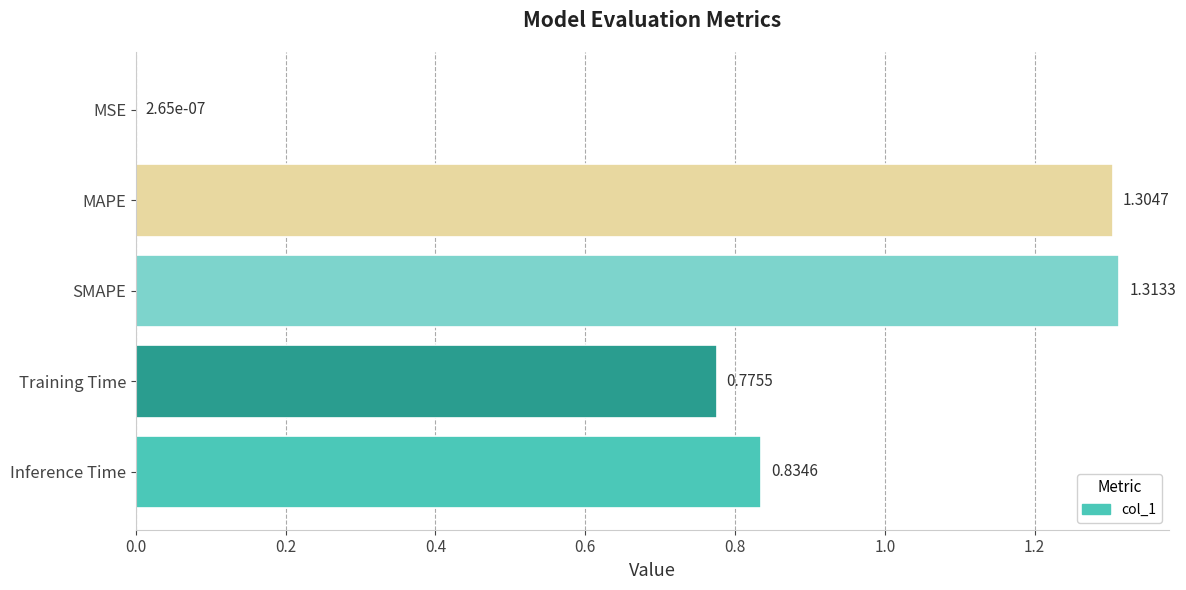

Which category has the highest value across all series?

SMAPE